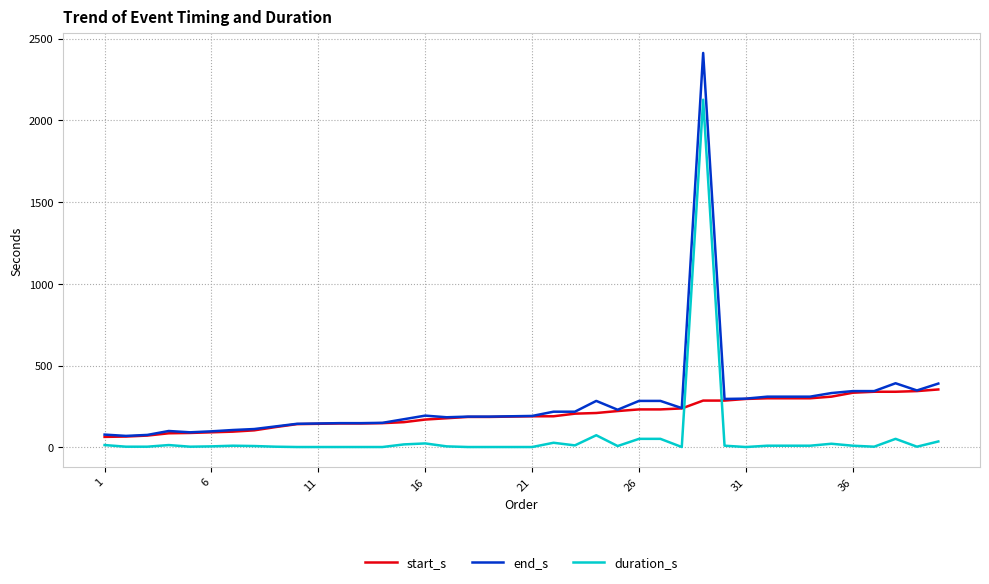

True or false: end_s and duration_s intersect in this chart.

False